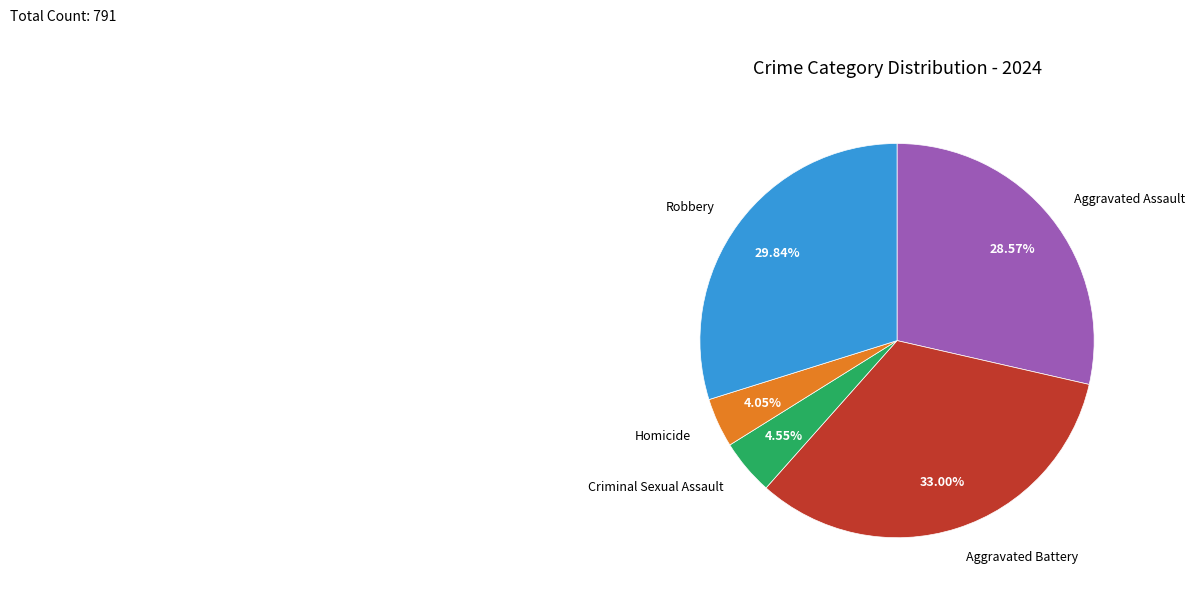

Is there a majority slice in this chart?

No